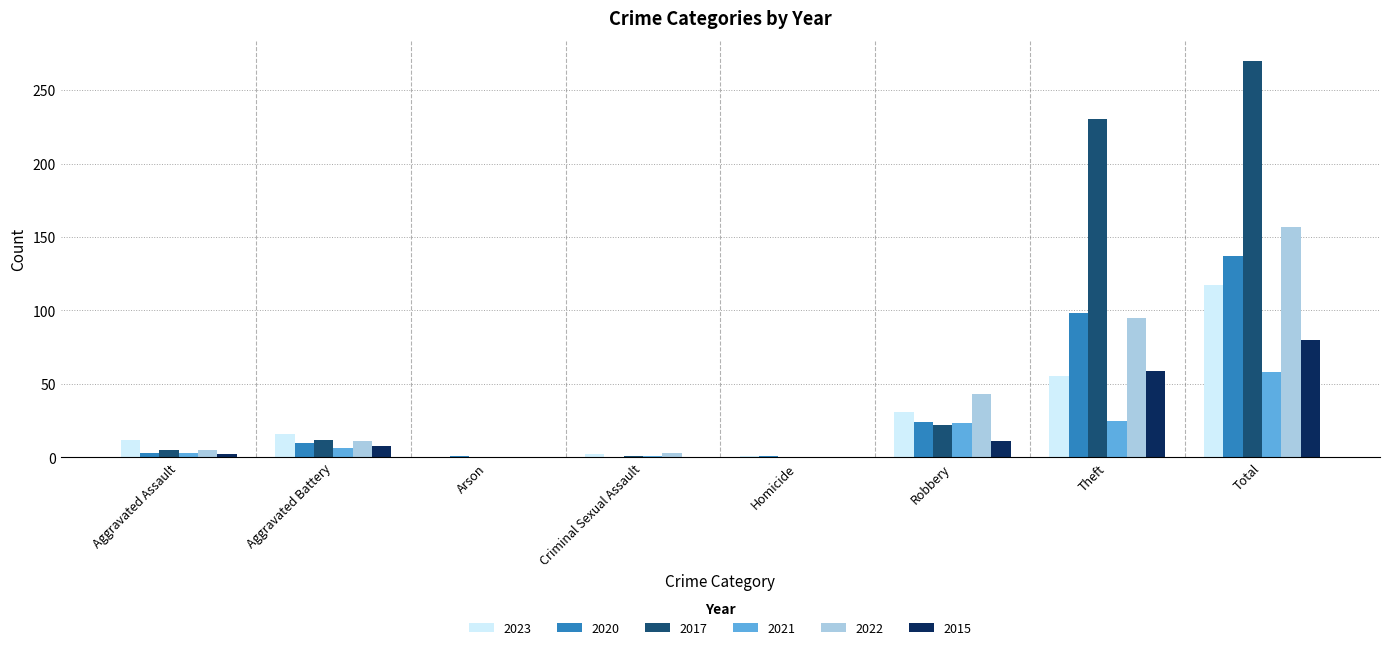

Are the bars horizontal?

No